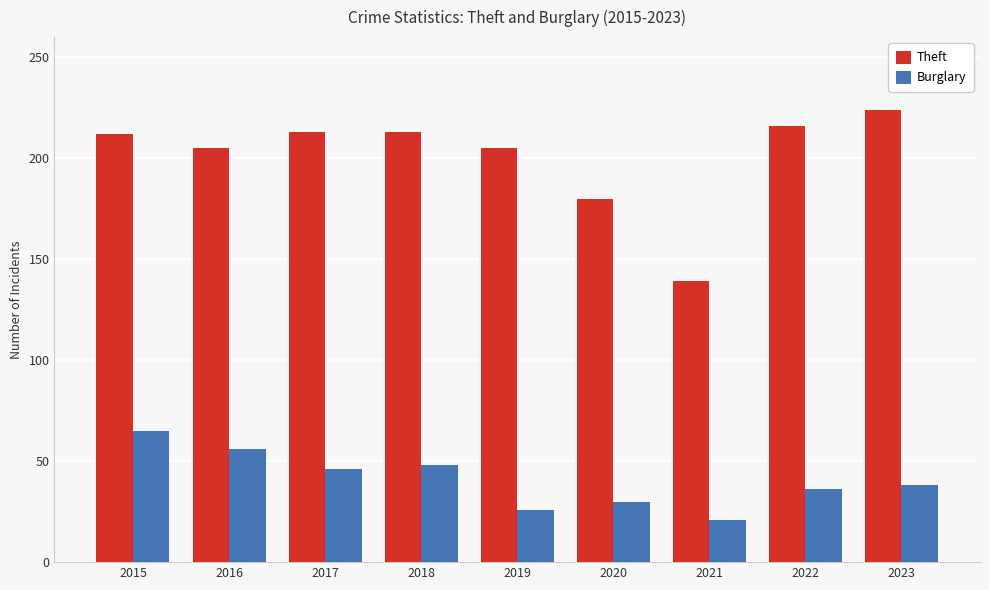

What is the minimum value shown in the chart?

21